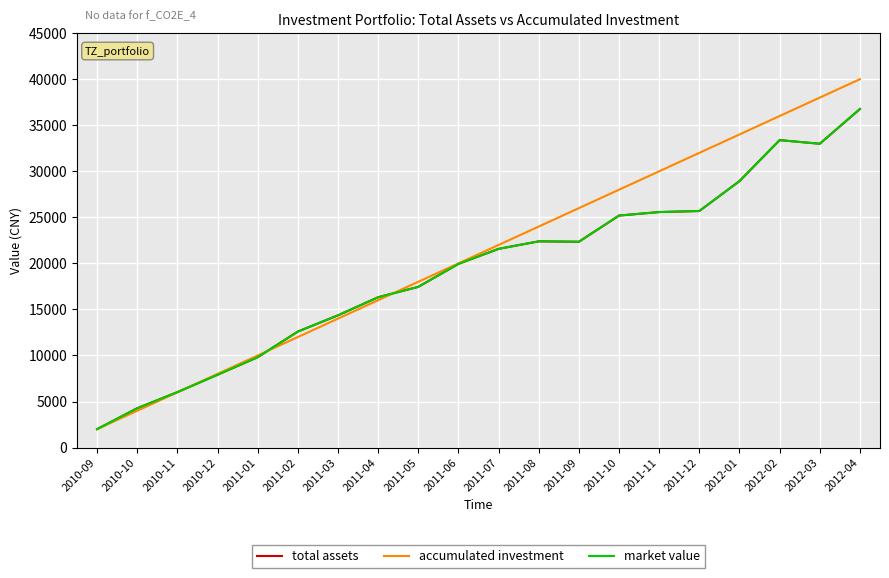

Does the chart display data point markers on the line(s)?

No